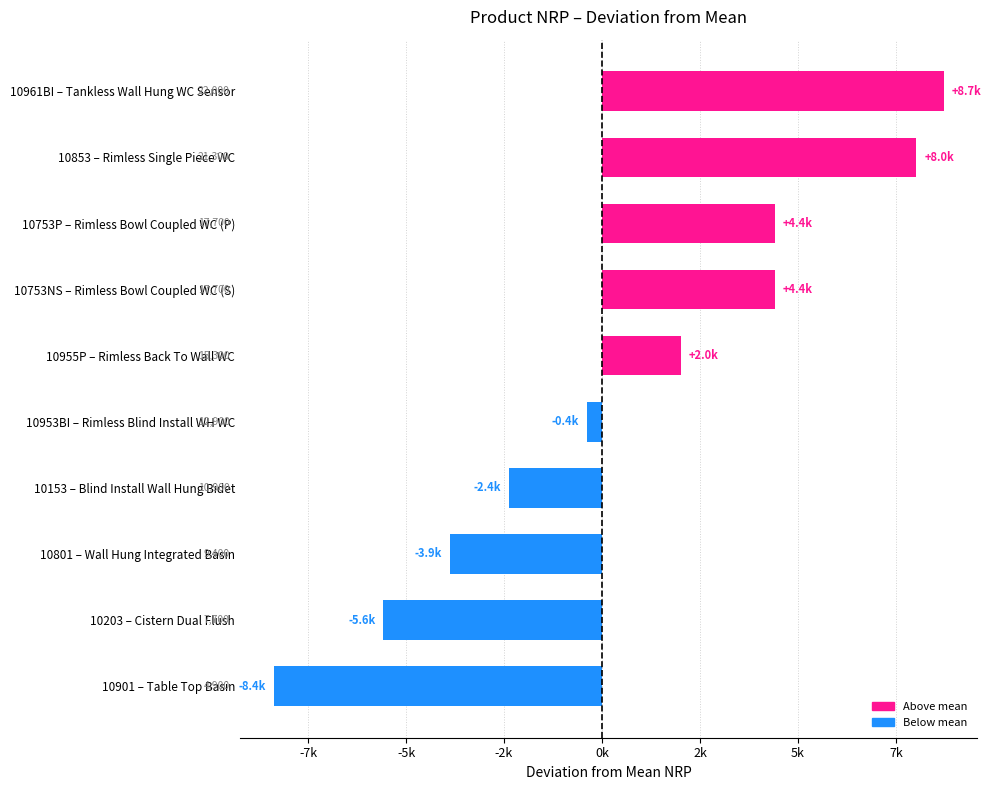

Does the chart contain any negative values?

Yes